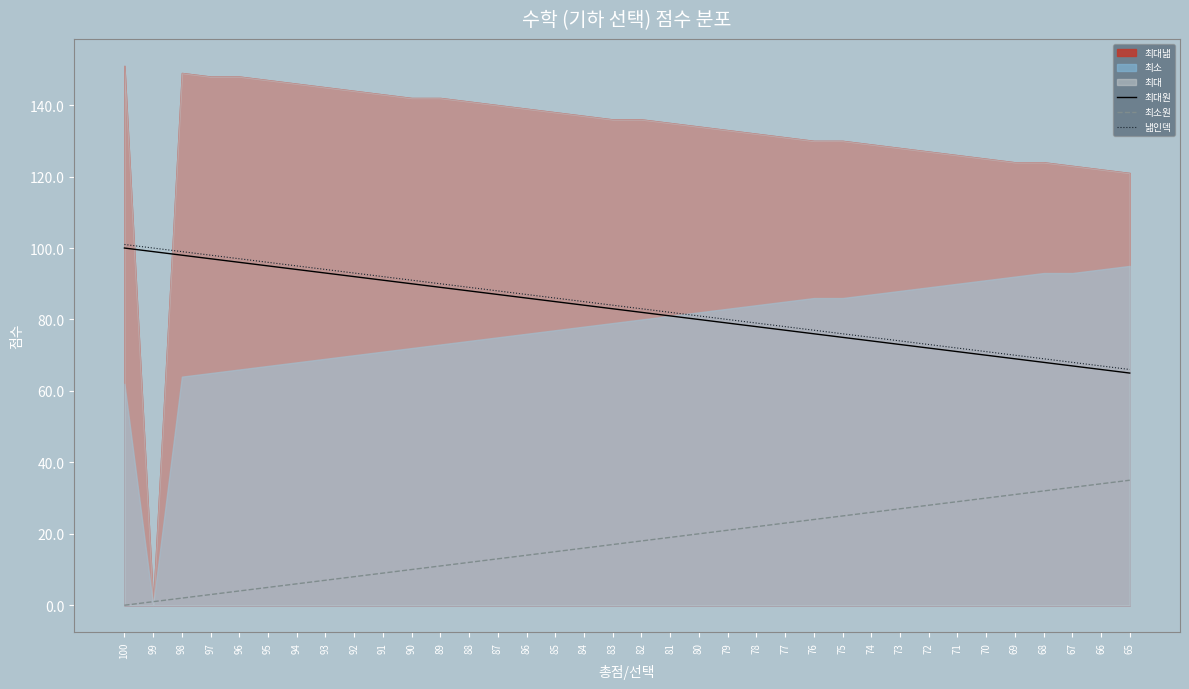

True or false: 낾인덱 and 최대원 cross at least once.

False